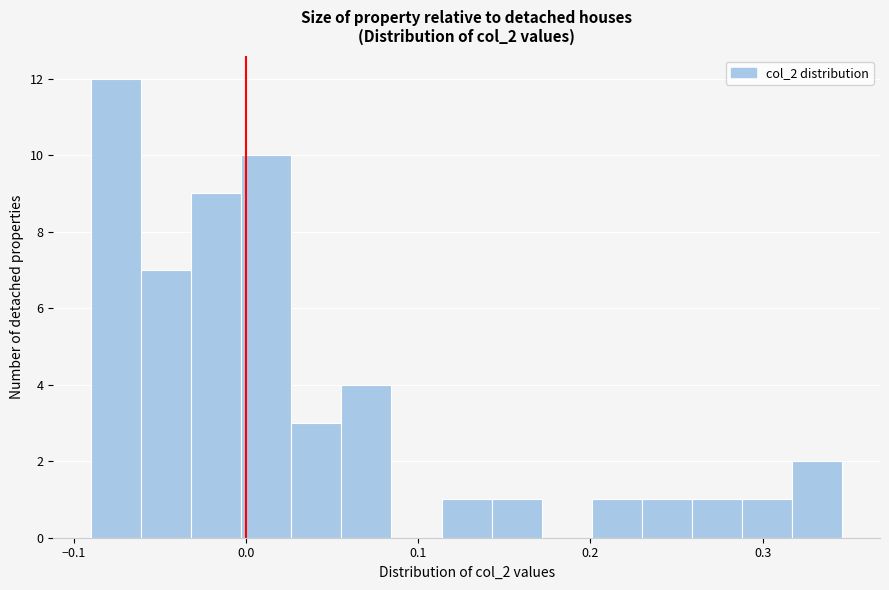

Read against the x-axis, roughly where is the centre of the tallest bar?

-0.08